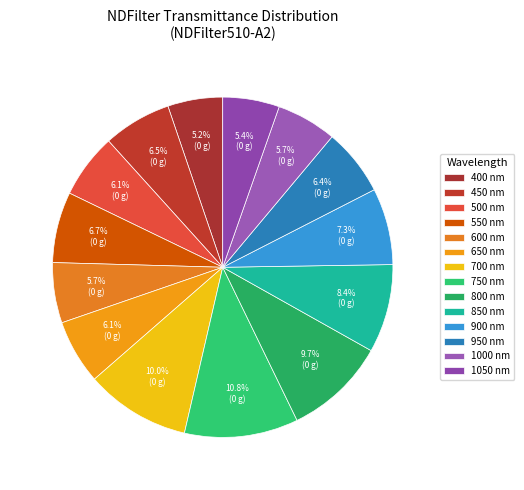

Which category has the smallest portion of the pie?

400